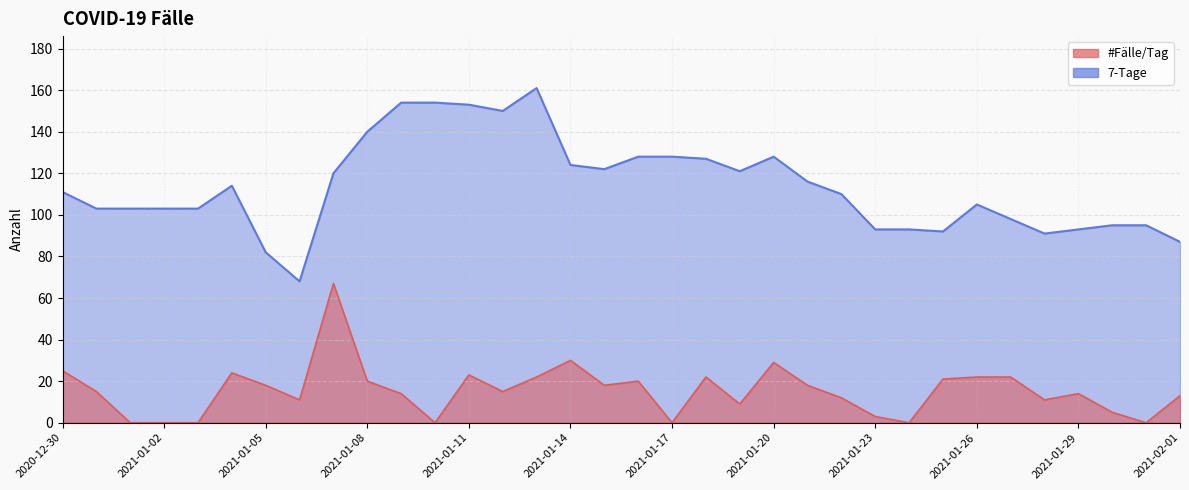

The 7-Tage series shows 130 at 2021-01-31. True or false?

False